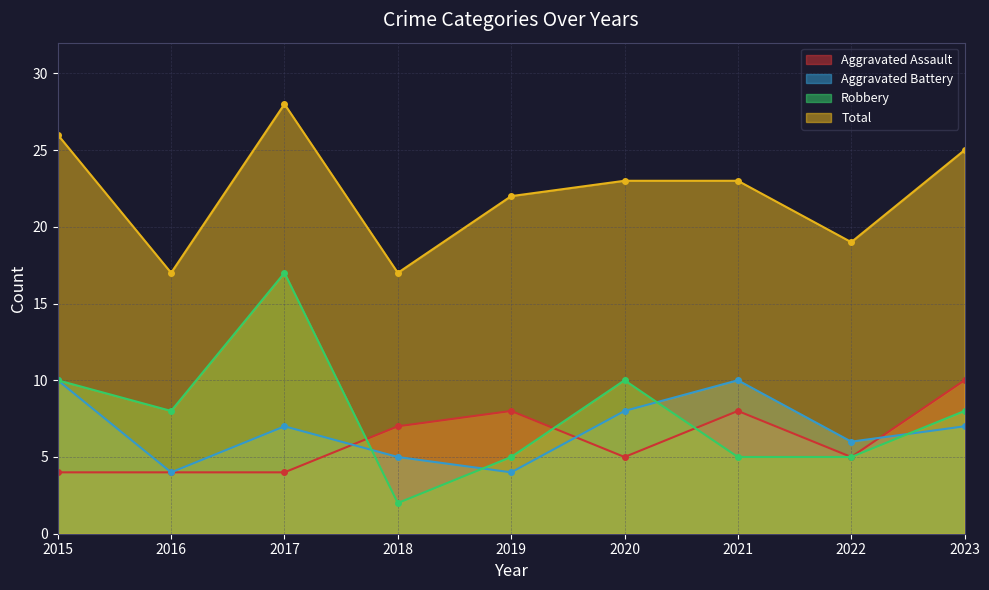

What are all the series names shown in the legend?

Aggravated Assault, Aggravated Battery, Robbery, Total